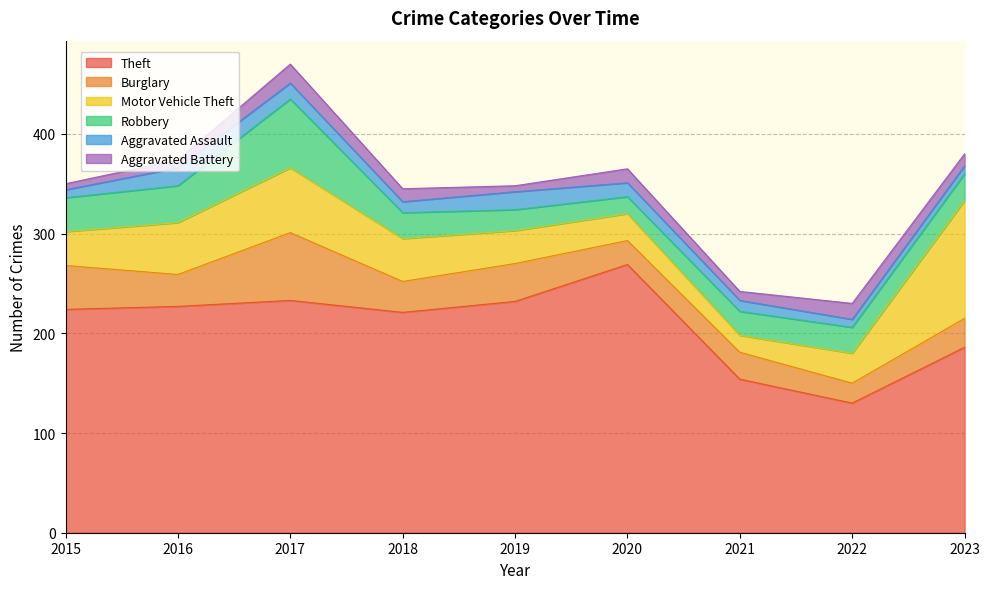

Which series has the largest range (max minus min)?

Theft